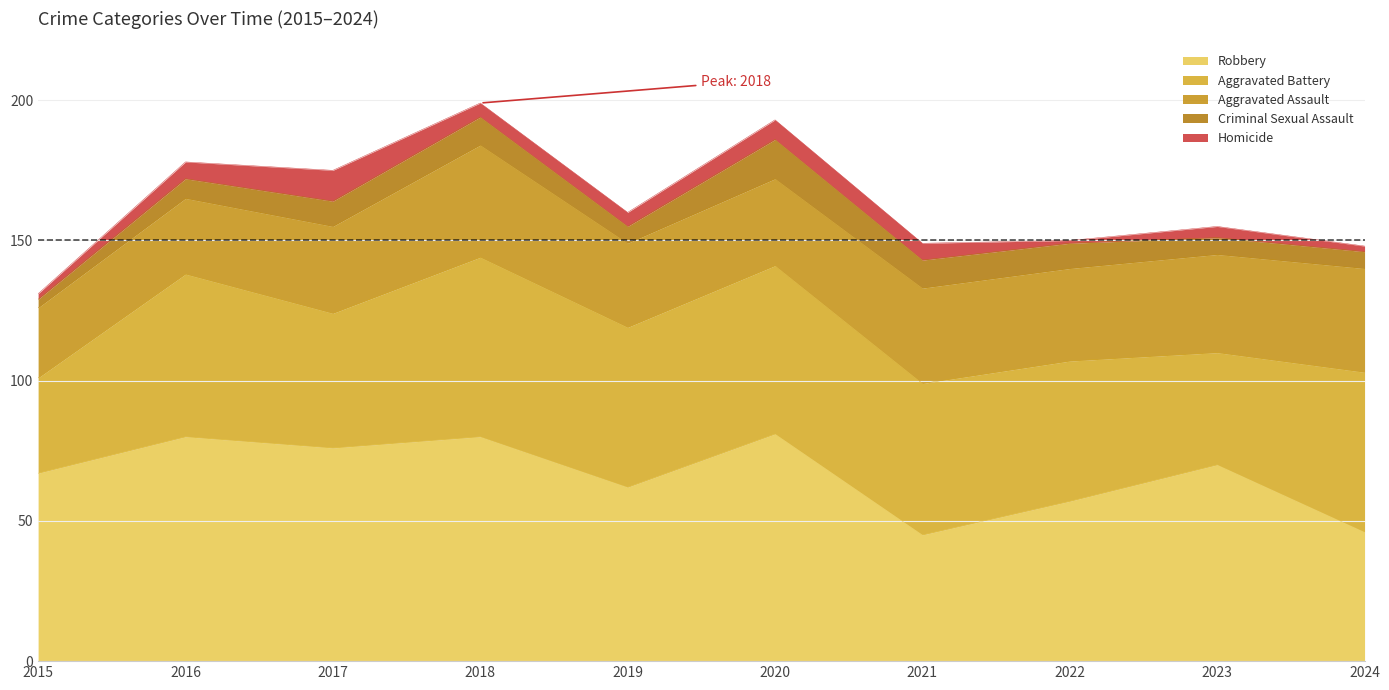

What is the total value across all series at 2021?

149